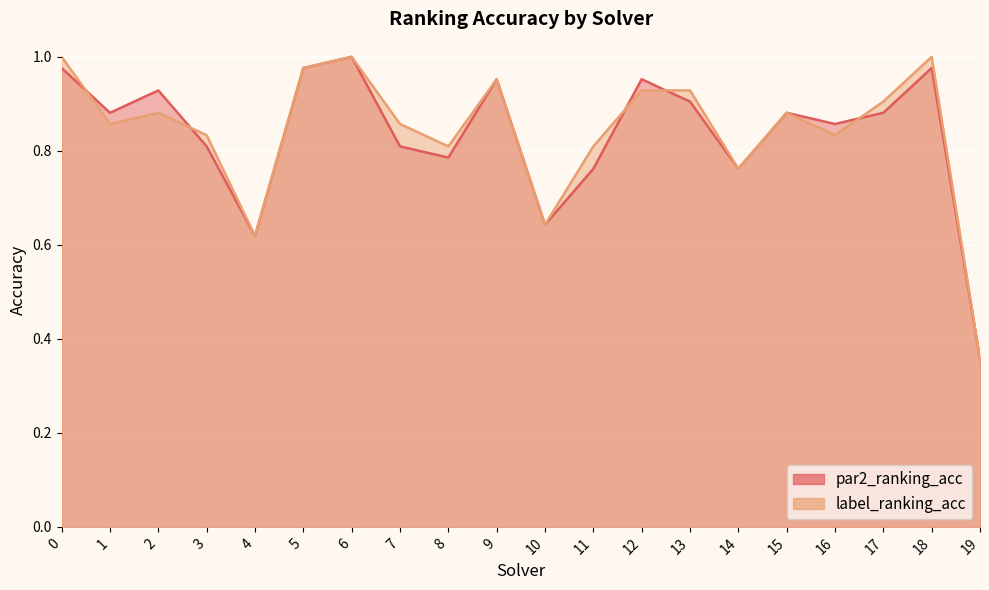

Which has a higher value, 3 or 7?

3